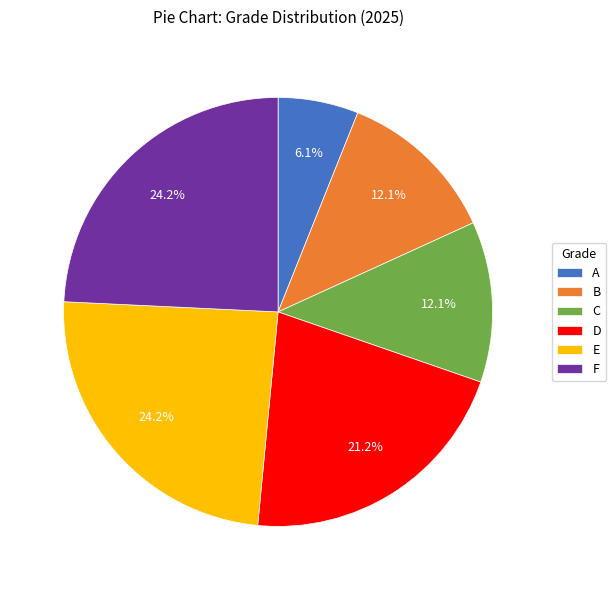

Is it true that F is 8% of the pie?

False